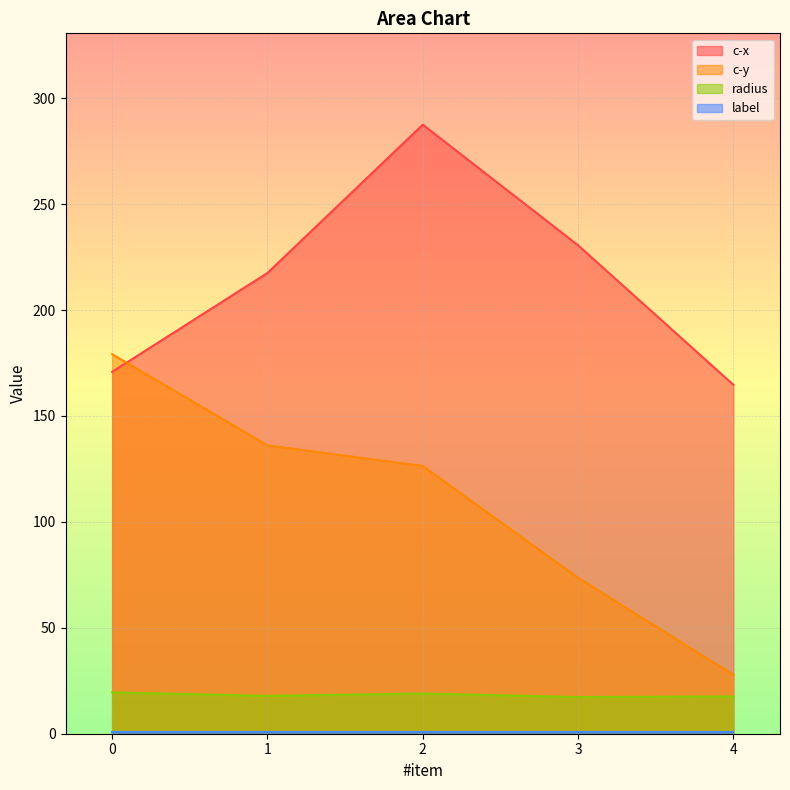

Which series has the largest total across all categories?

c-x